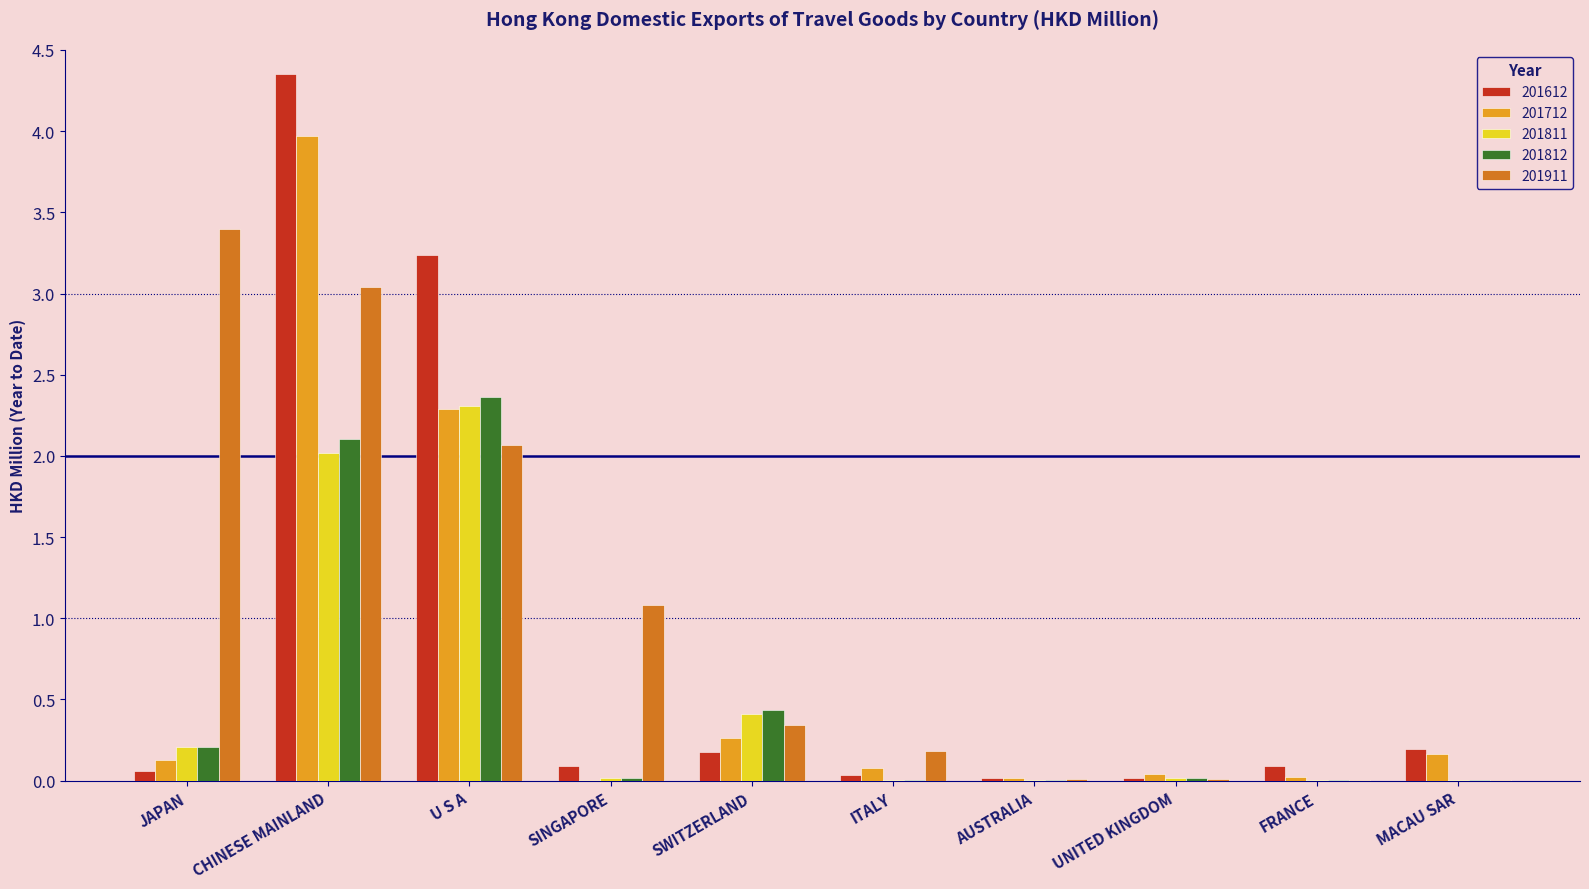

At which category is the sum across all series the highest?

CHINESE MAINLAND